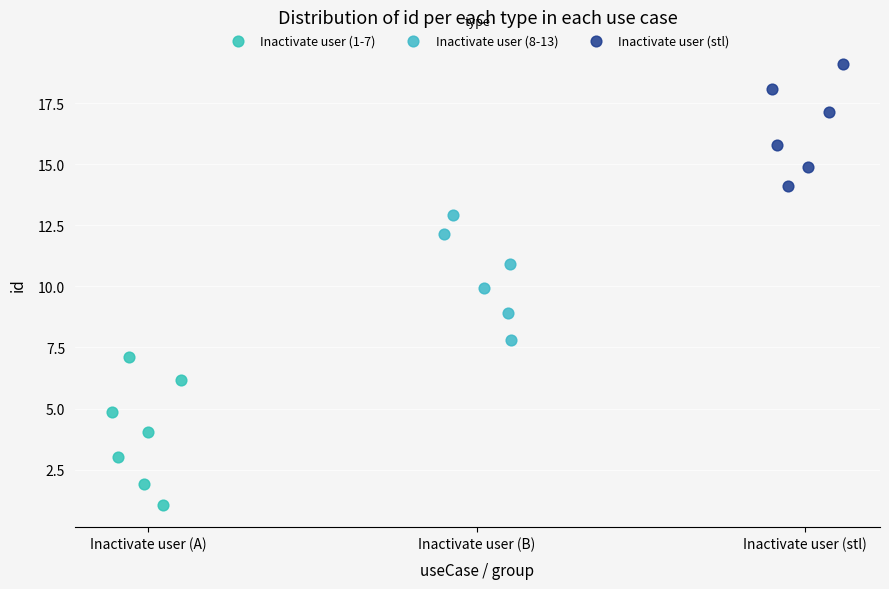

Which series has the widest spread of Y values?

Inactivate user (1-7)